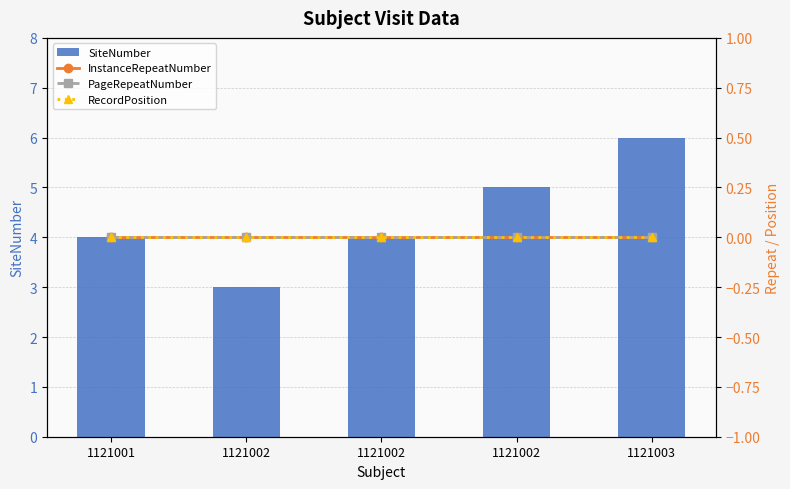

At how many categories does at least one series exceed 5?

1